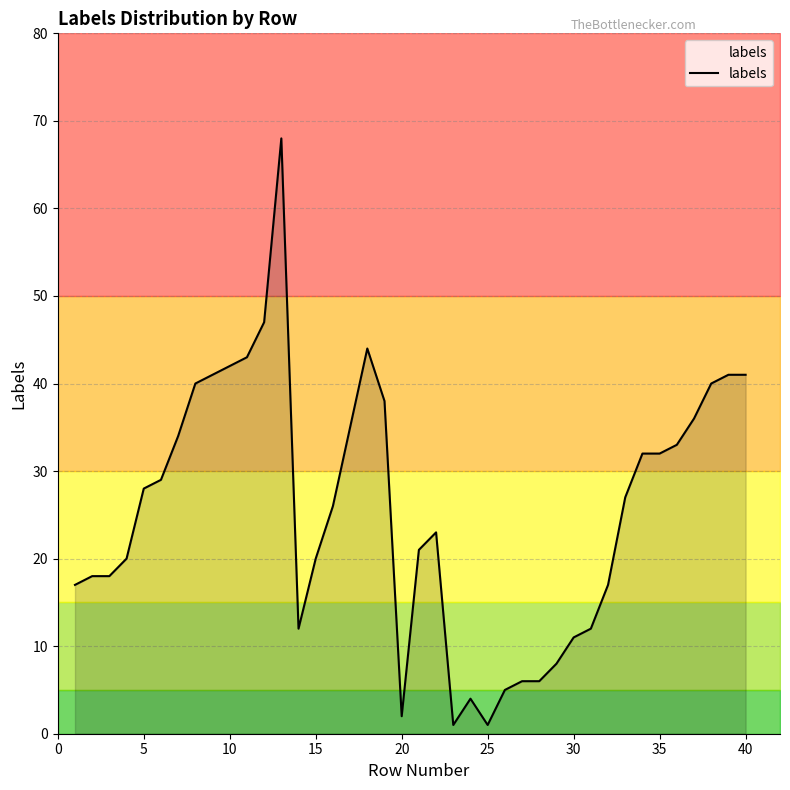

How many points are higher than both their immediate neighbors (excluding endpoints)?

4